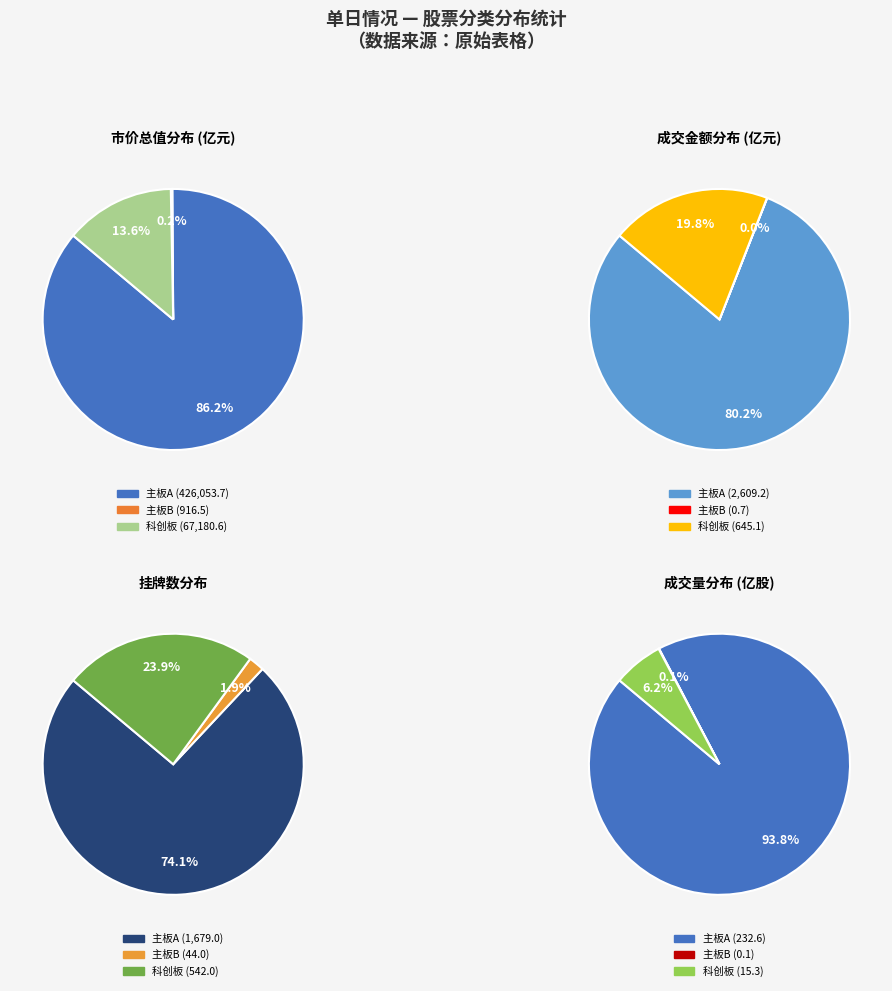

Is it true that 主板B is 1% of the pie?

False